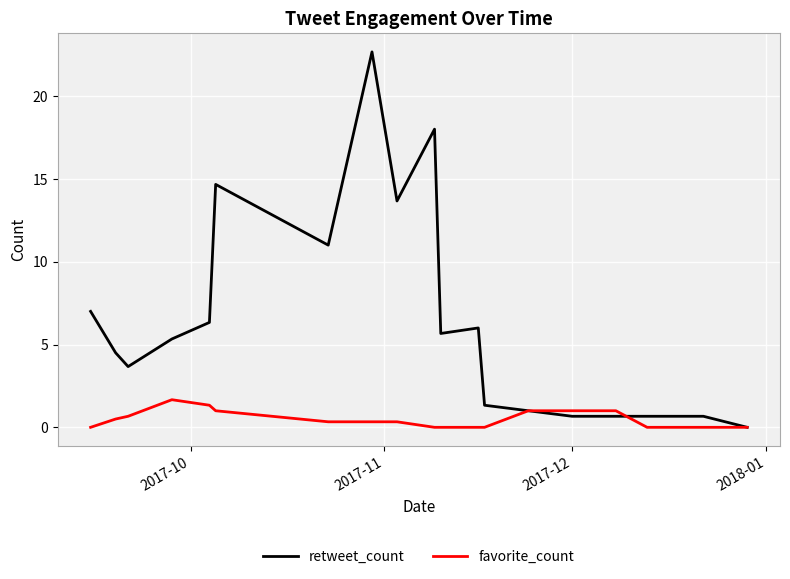

True or false: favorite_count and retweet_count cross at least once.

True